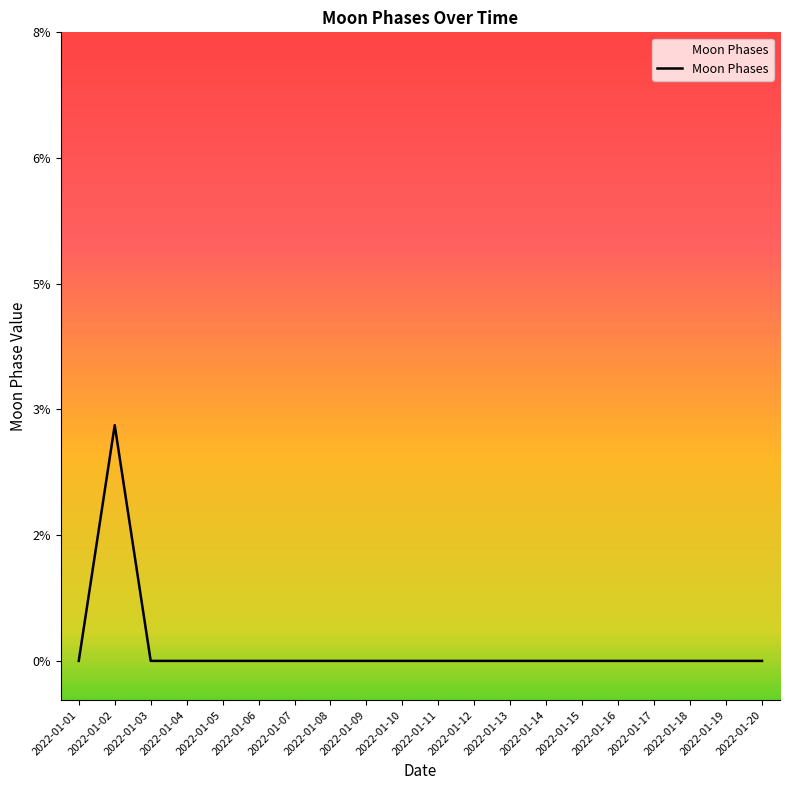

Reading right to left, extract all data points from this chart.

0	0	0	0	0	0	0	0	0	0	0	0	0	0	0	0	0	0	3	0